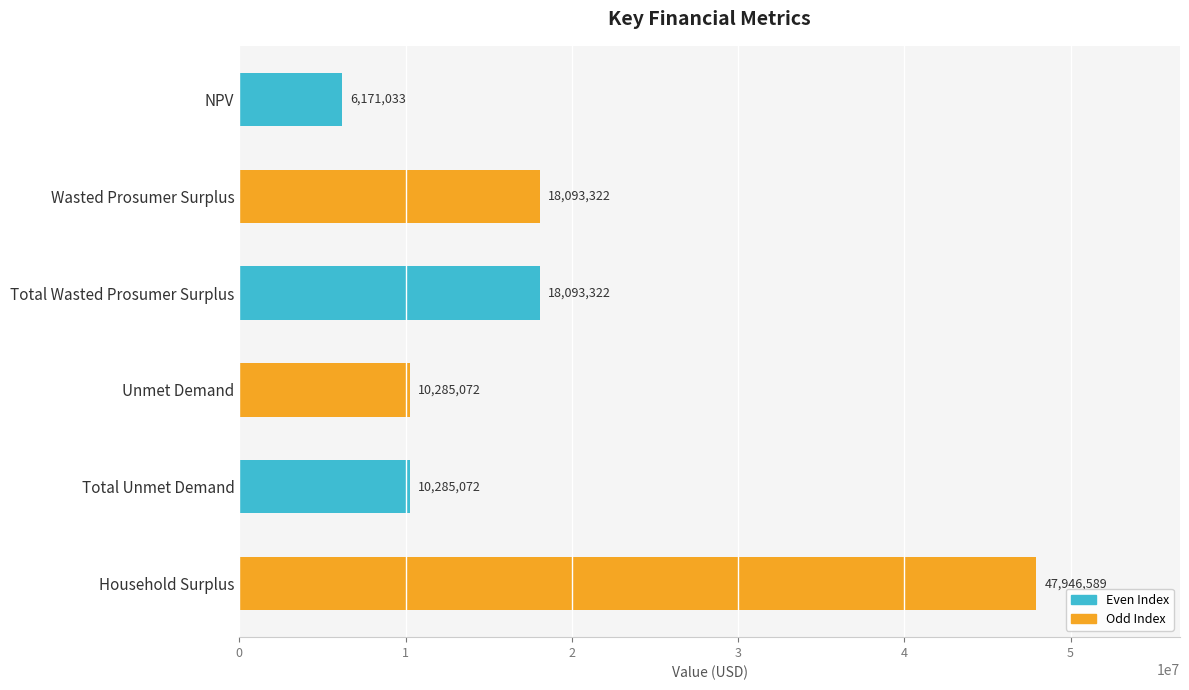

What value does the data have at Wasted Prosumer Surplus?

18093321.8